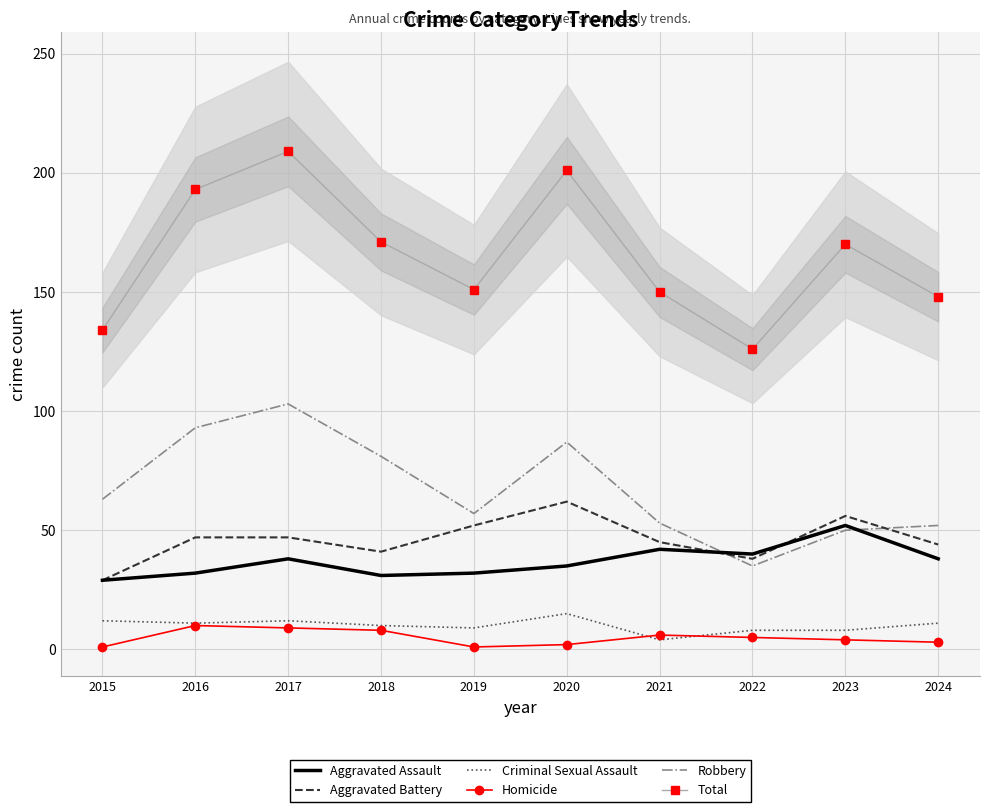

How many series are shown in this chart?

6